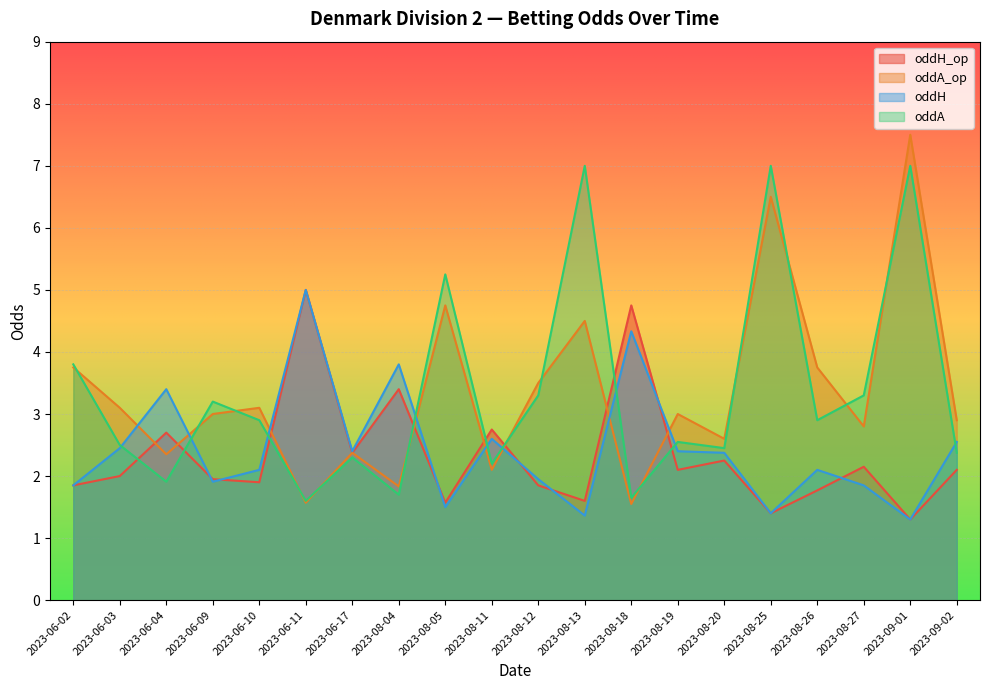

What are all the series names shown in the legend?

oddH_op, oddA_op, oddH, oddA